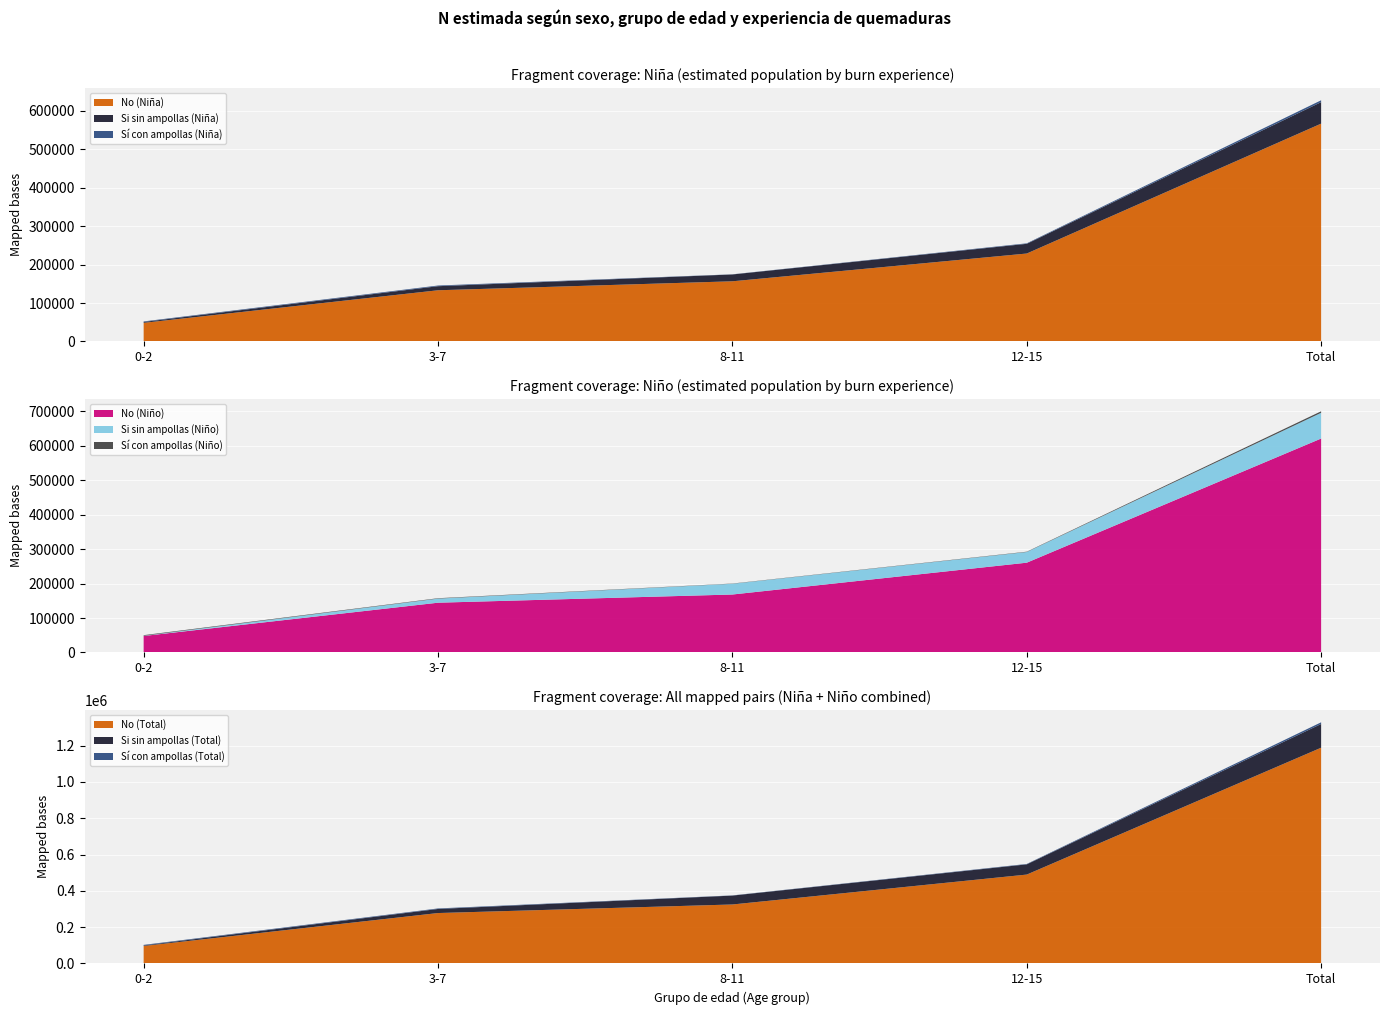

Reading left to right, what are all the values shown in this chart?

No (Niña): 0-2=48373	3-7=133168	8-11=156518	12-15=228781	Total=566841
Si sin ampollas (Niña): 0-2=2341	3-7=10577	8-11=17772	12-15=25261	Total=55952
Sí con ampollas (Niña): 0-2=1376	3-7=1772	8-11=382	12-15=1295	Total=4824
No (Niño): 0-2=47846	3-7=144498	8-11=168284	12-15=260729	Total=621356
Si sin ampollas (Niño): 0-2=644	3-7=11876	8-11=31188	12-15=31009	Total=74717
Sí con ampollas (Niño): 0-2=1690	3-7=1148	8-11=654	12-15=907	Total=4399